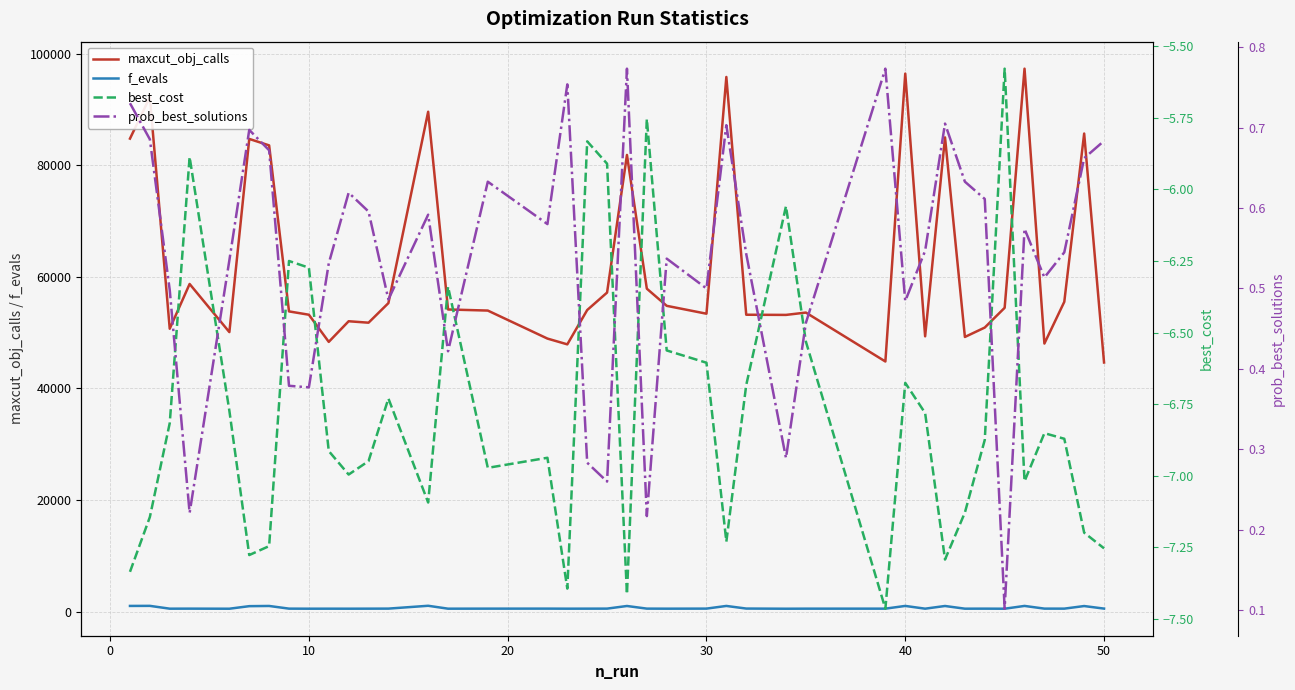

Is this an area chart (filled region under the line)?

No